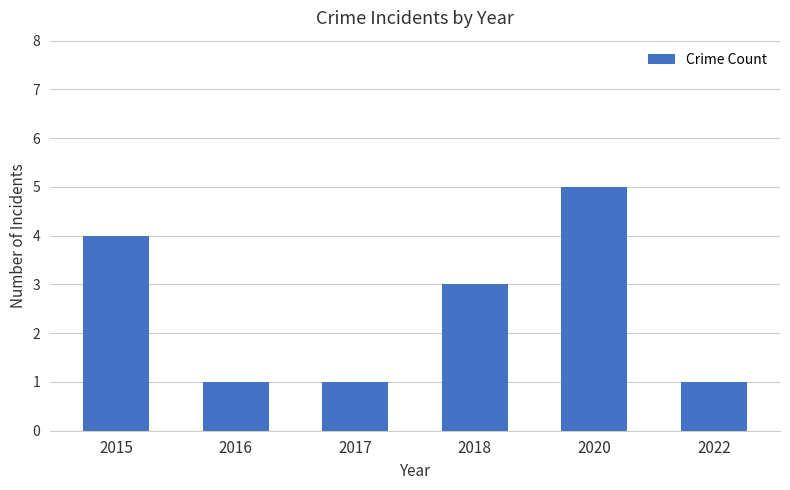

Count the number of categories in the chart.

6